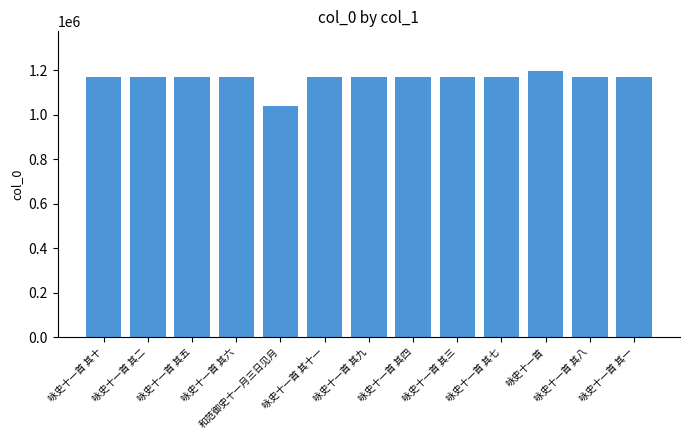

Are the bars grouped side by side (vs. stacked)?

No